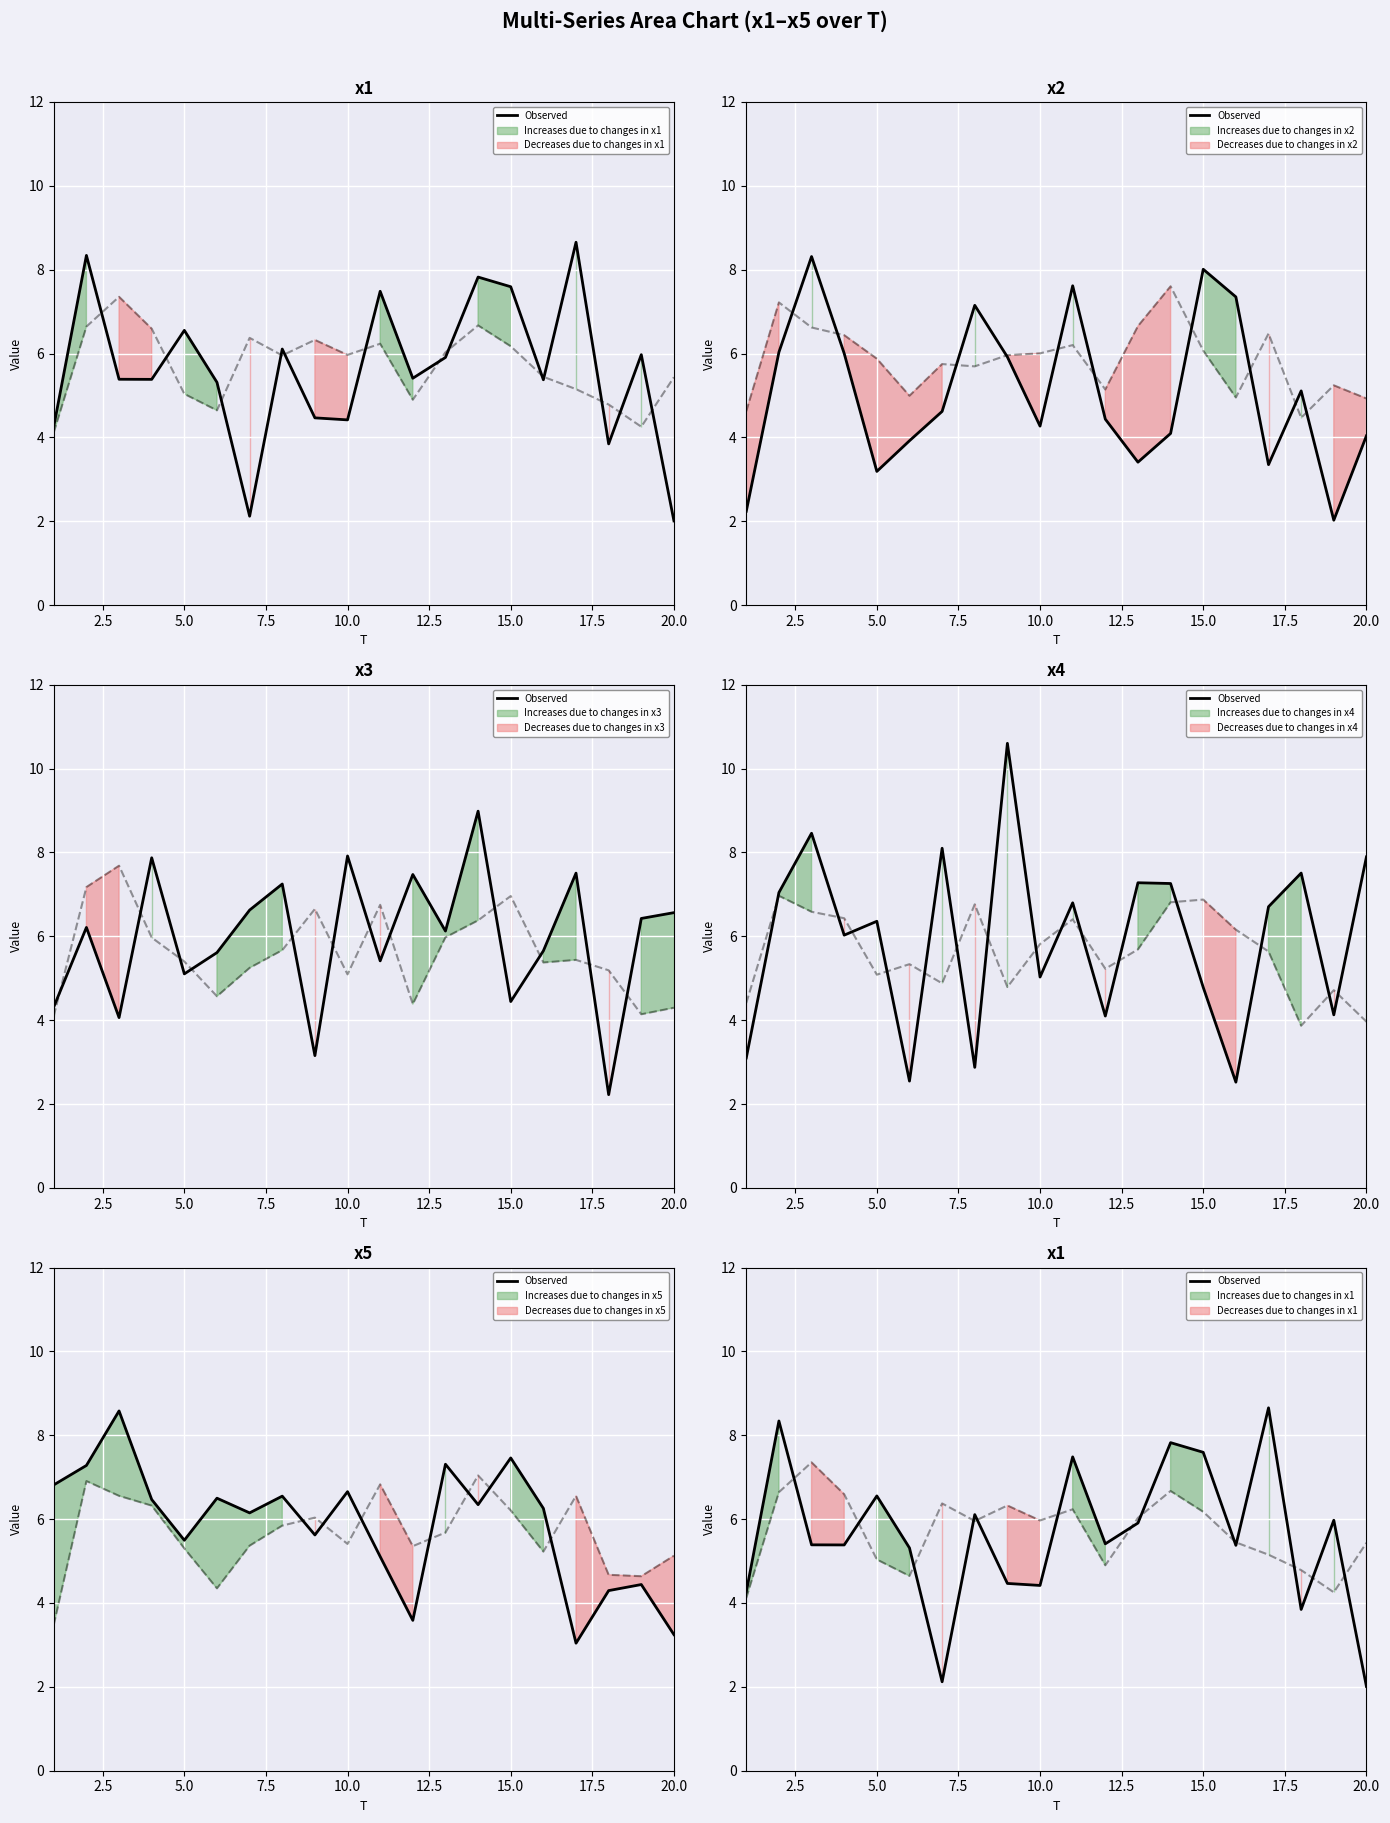

What is the average value?

5.6